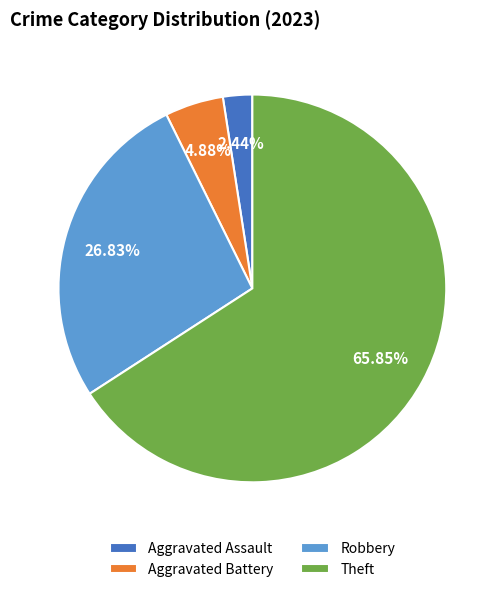

Rank the categories by value from highest to lowest.

Theft, Robbery, Aggravated Battery, Aggravated Assault